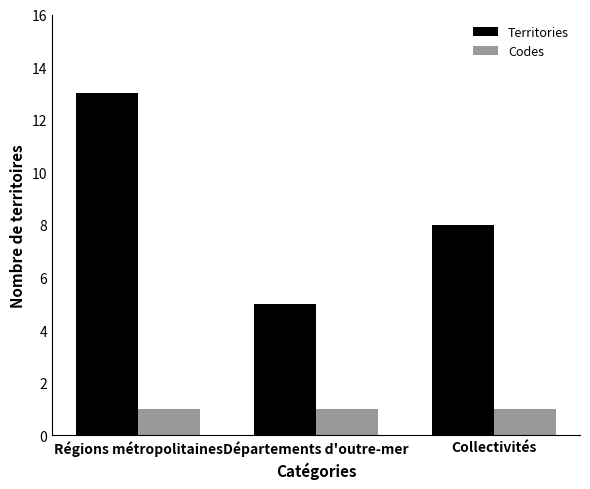

What is the spread (max minus min) of values at Régions métropolitaines?

12